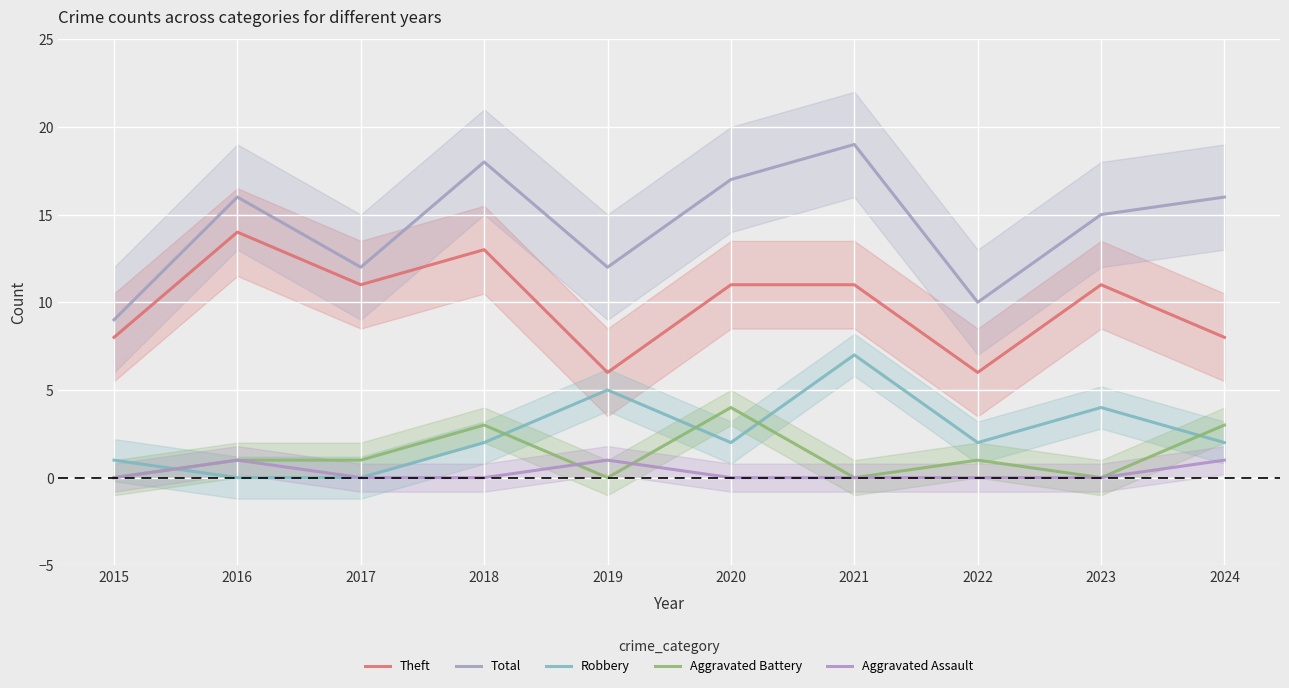

True or false: Aggravated Battery and Theft cross at least once.

False